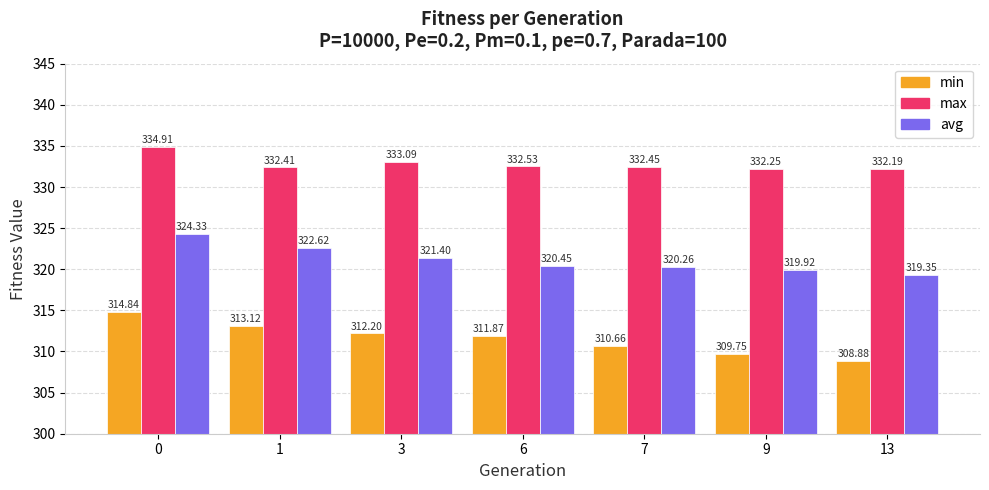

What is the maximum value shown in the chart?

334.9